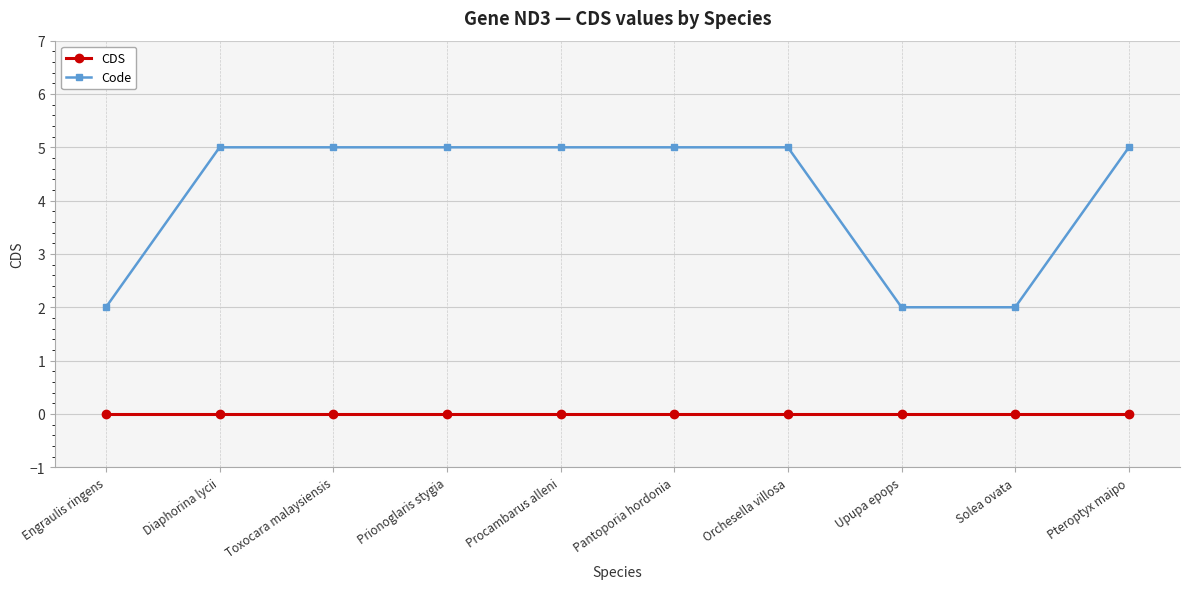

True or false: Code and CDS intersect in this chart.

False